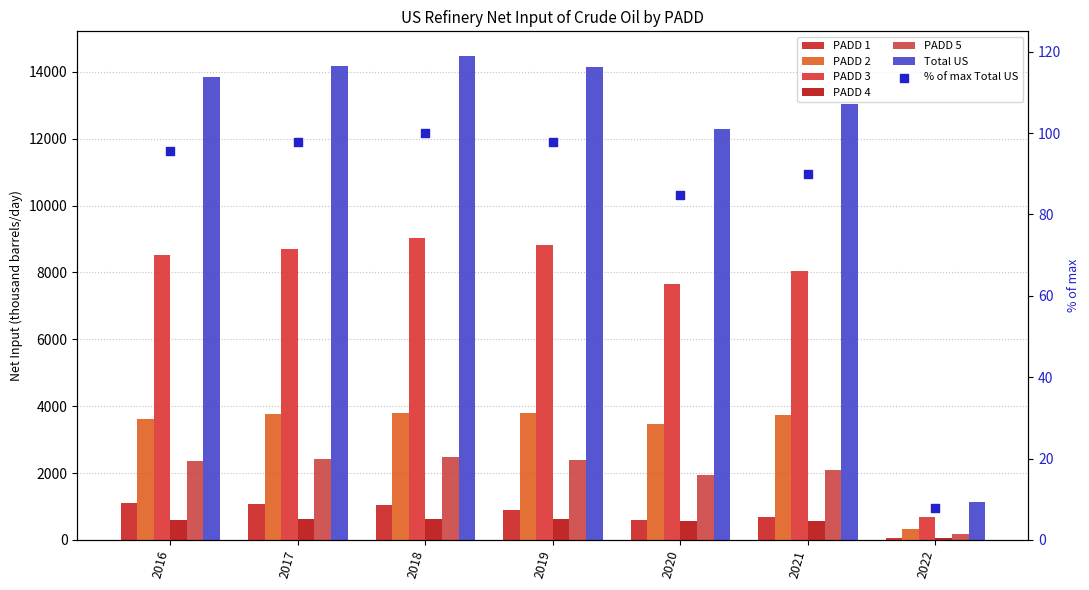

Is the value of PADD 5 at 2022 greater than the value of PADD 4 at 2021?

No